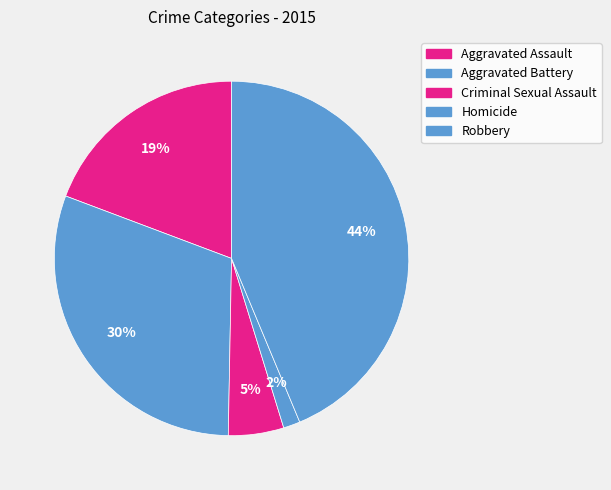

The Criminal Sexual Assault slice represents 5% of the pie. True or false?

True